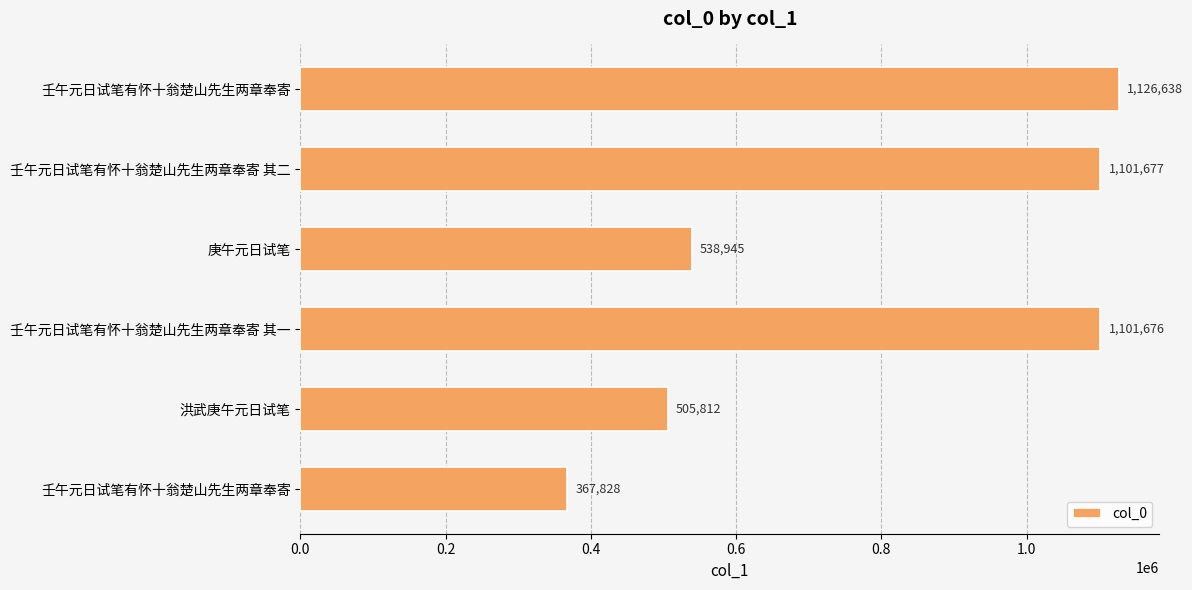

How many bars are there in total?

6